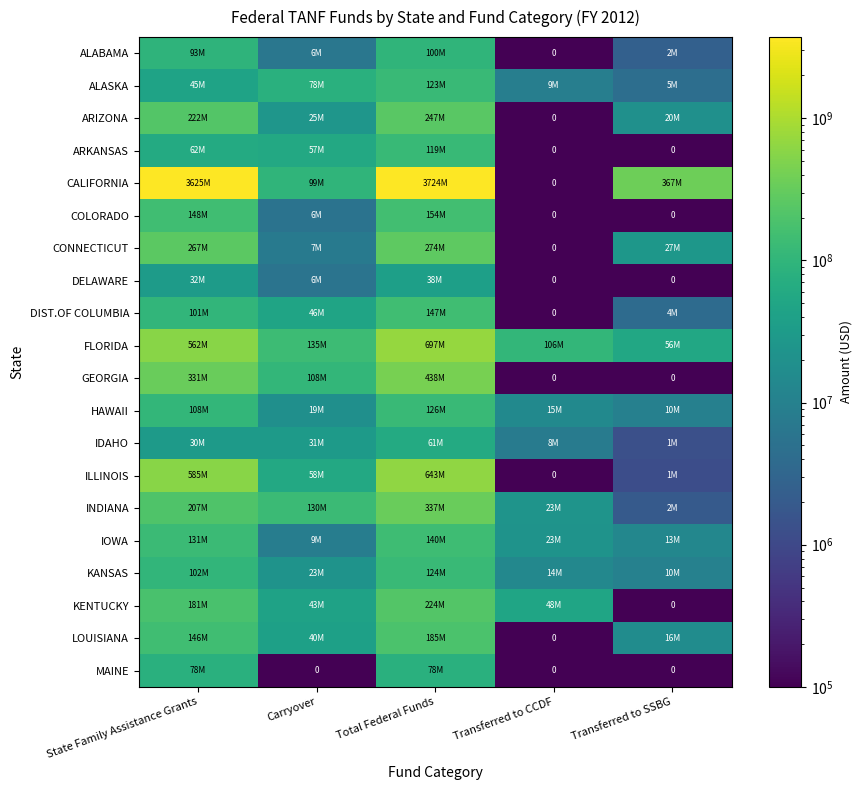

What is the total value across all series at Total Federal Funds?

7980045305